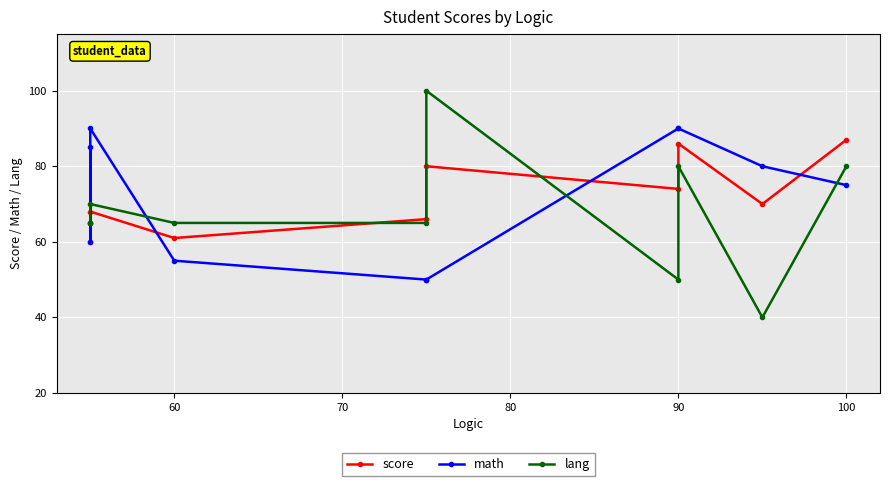

What is the highest value of the math series?

90